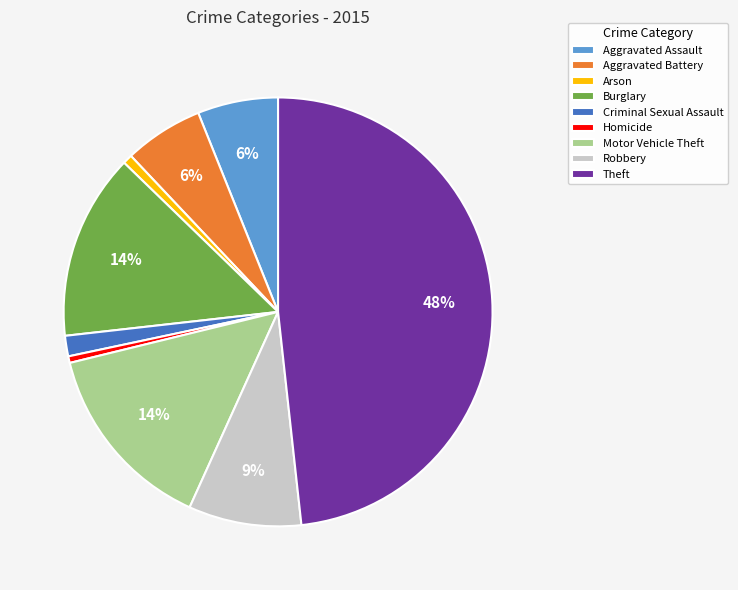

Is it true that Criminal Sexual Assault is 2% of the pie?

True